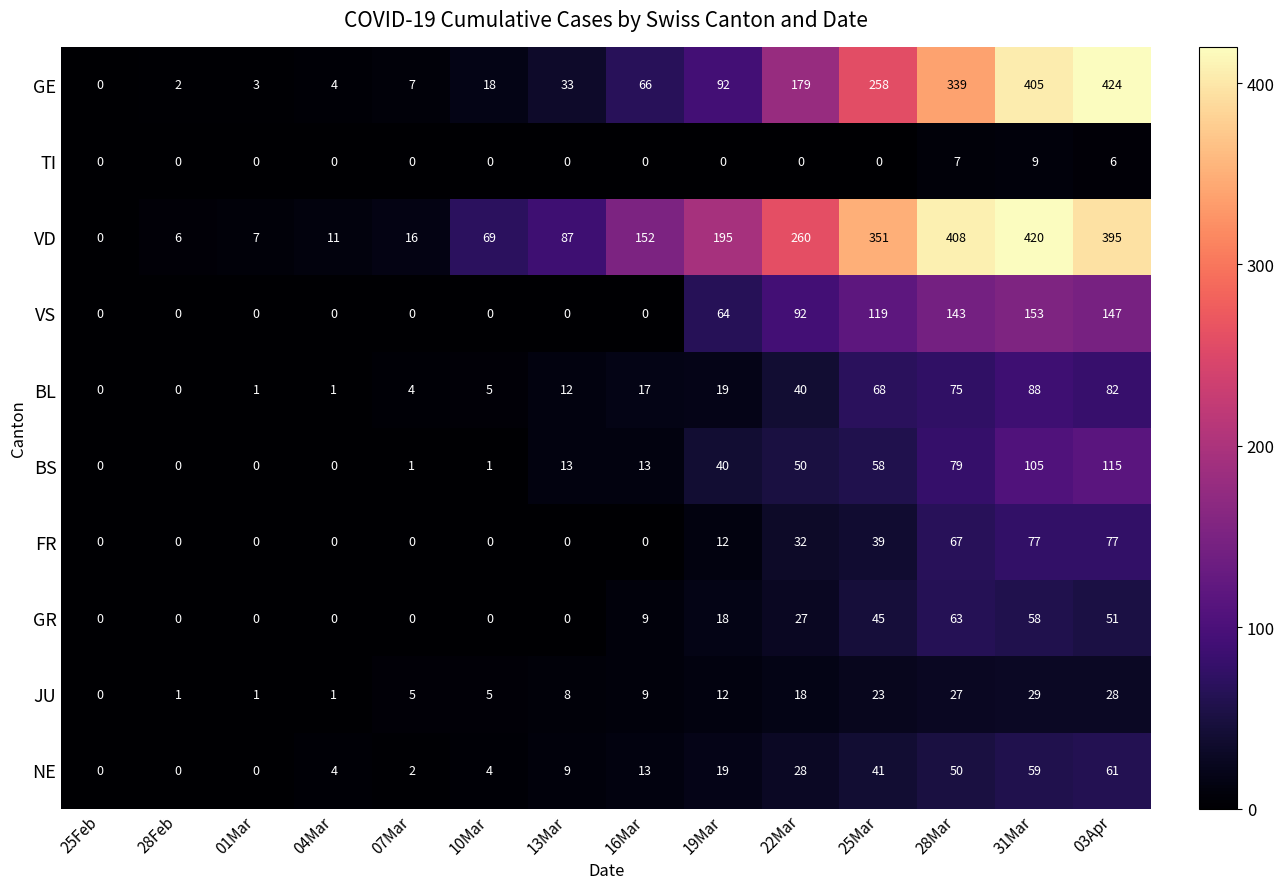

Rank the series by their maximum value, from highest to lowest.

GE, VD, VS, BS, BL, FR, GR, NE, JU, TI